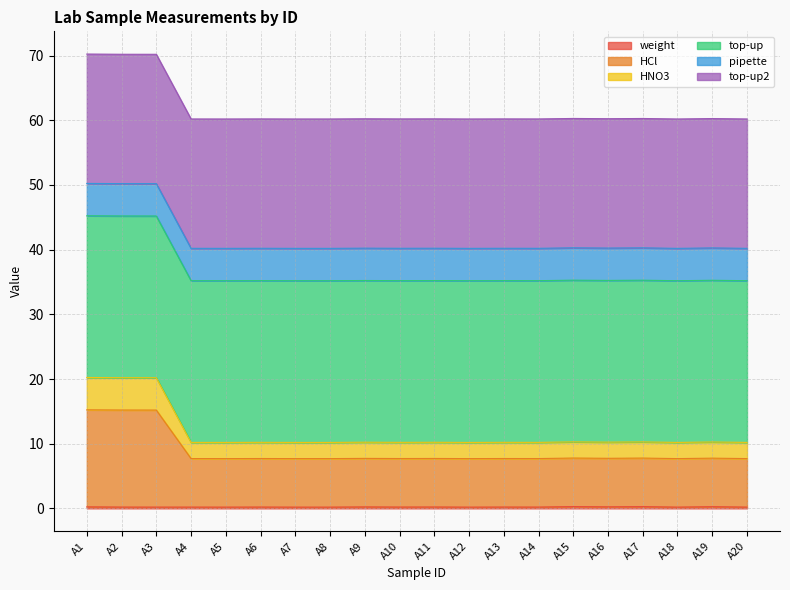

What is the greatest value displayed?

70.2